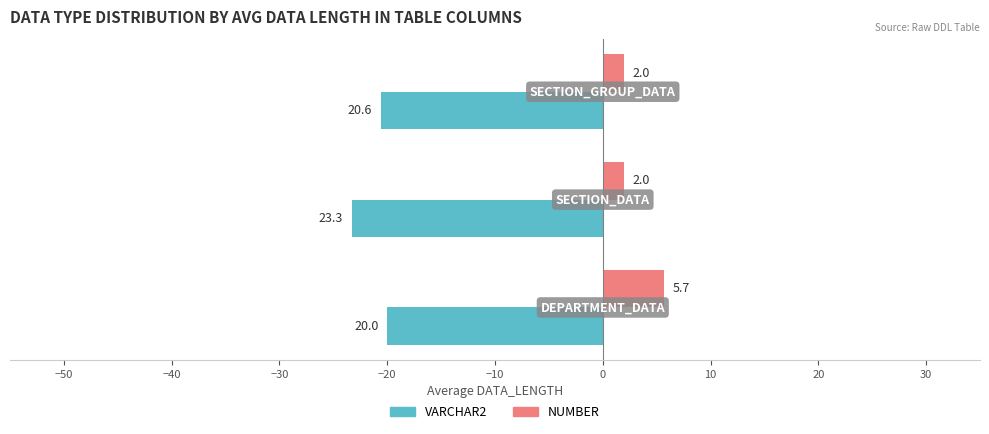

What is the sum of all VARCHAR2 values?

-63.9